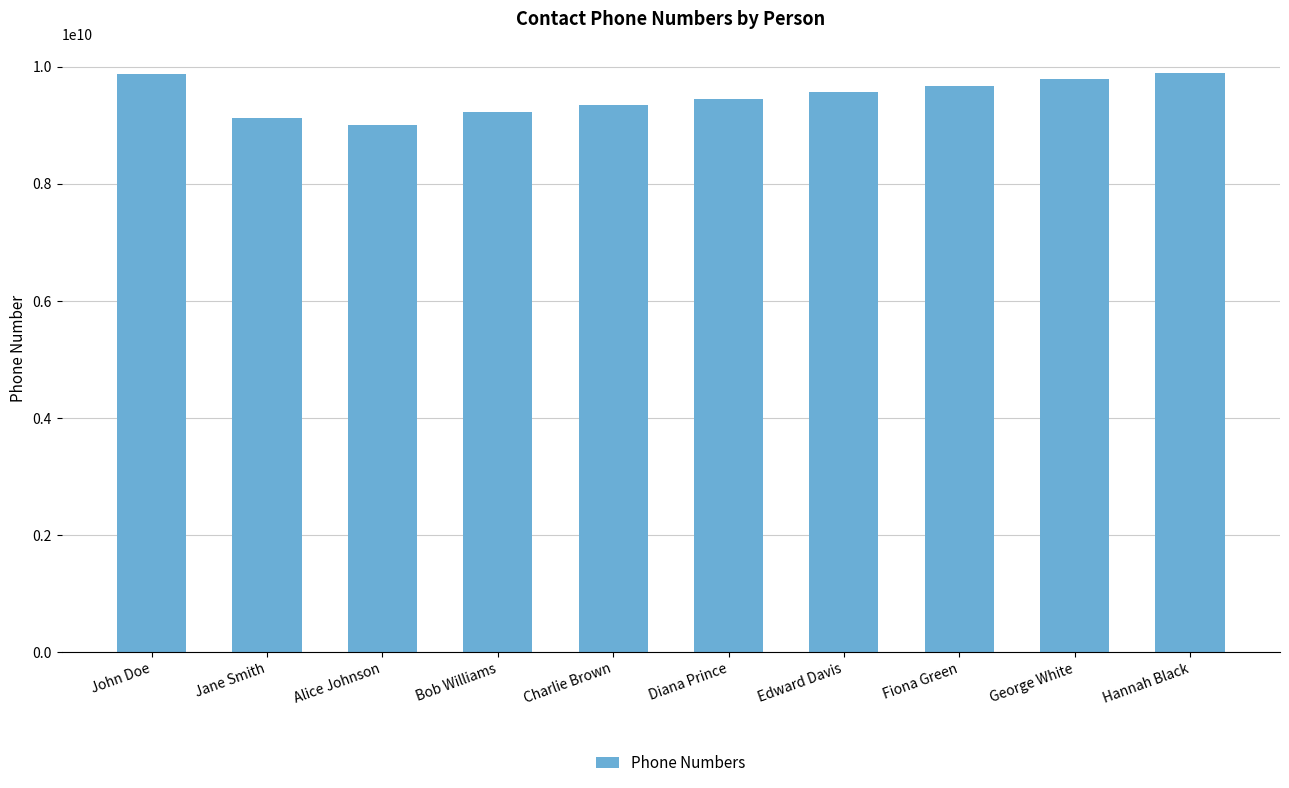

What position from the right is John Doe?

10